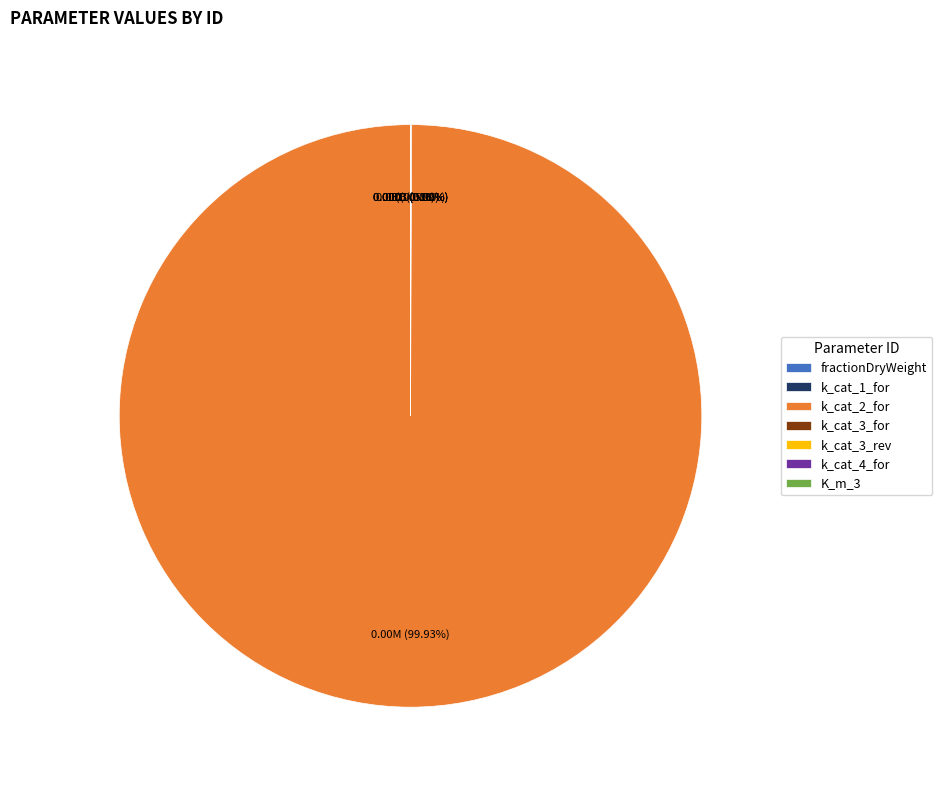

To the nearest percent, what portion does k_cat_2_for represent?

100%